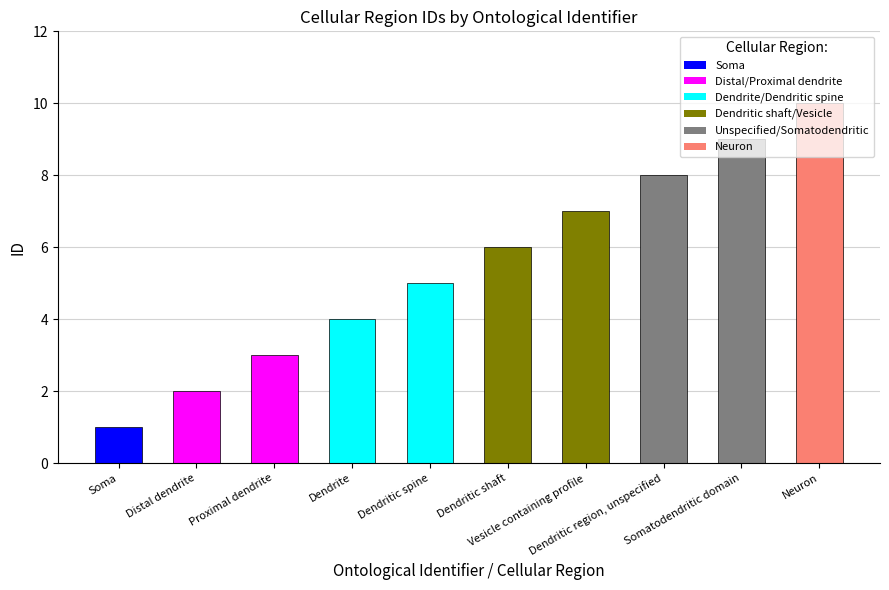

Is it true that the value at Vesicle containing profile is 7?

True